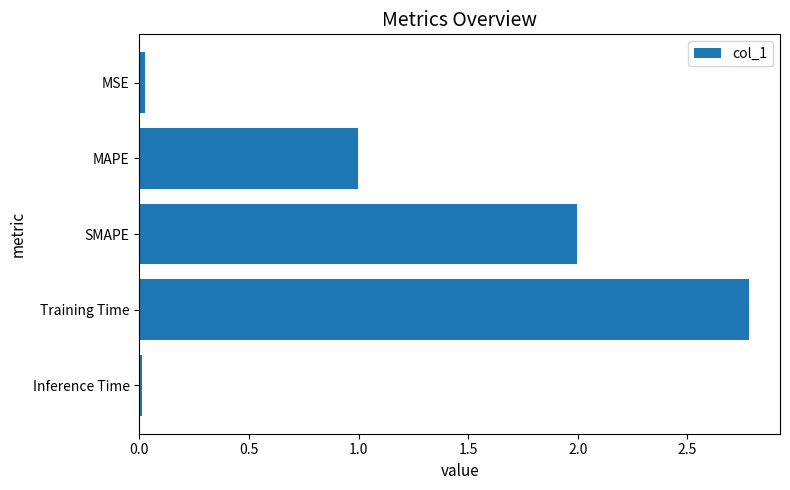

What is the difference between the maximum and minimum values?

2.8